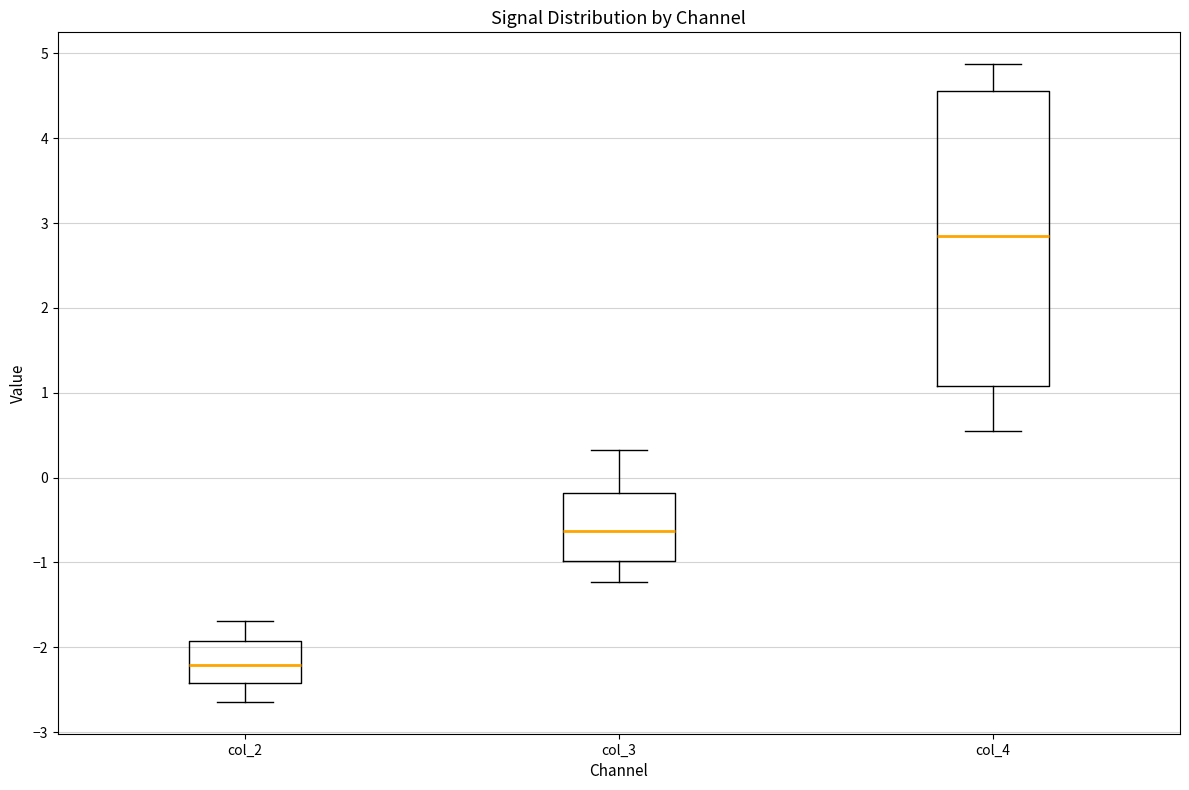

Comparing the boxes themselves (not the whiskers), which one is the tallest?

col_4